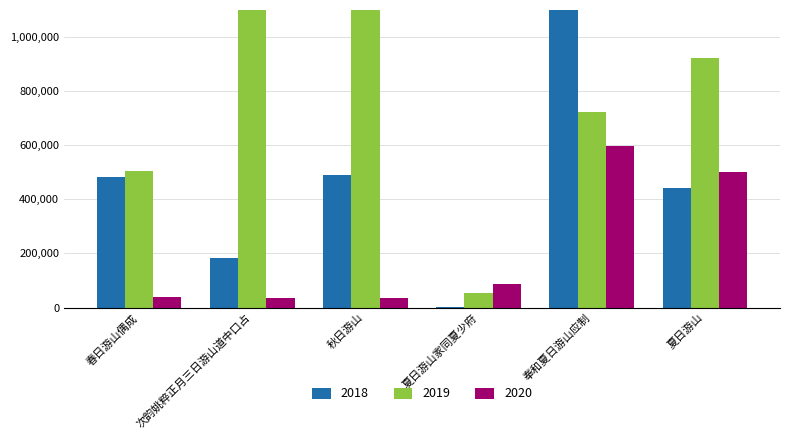

What is the total value across all series at 秋日游山?

1707543